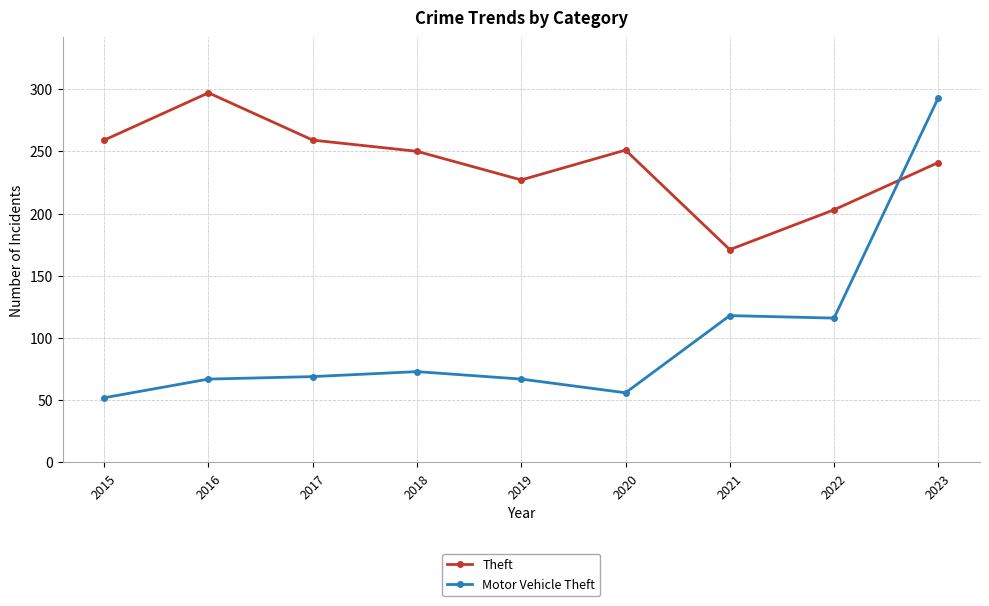

What are all the series names shown in the legend?

Theft, Motor Vehicle Theft